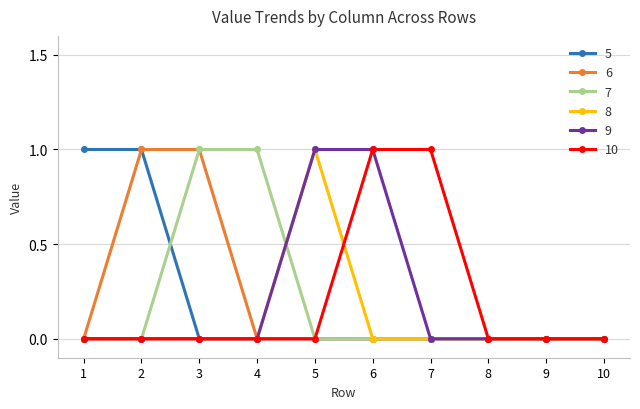

What are all the series names shown in the legend?

5, 6, 7, 8, 9, 10